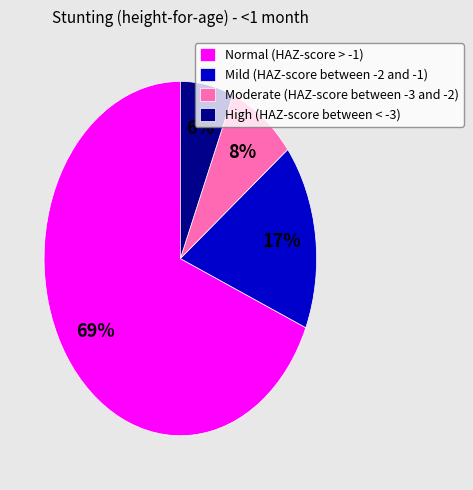

Is Normal (HAZ-score > -1) the majority of the pie?

Yes